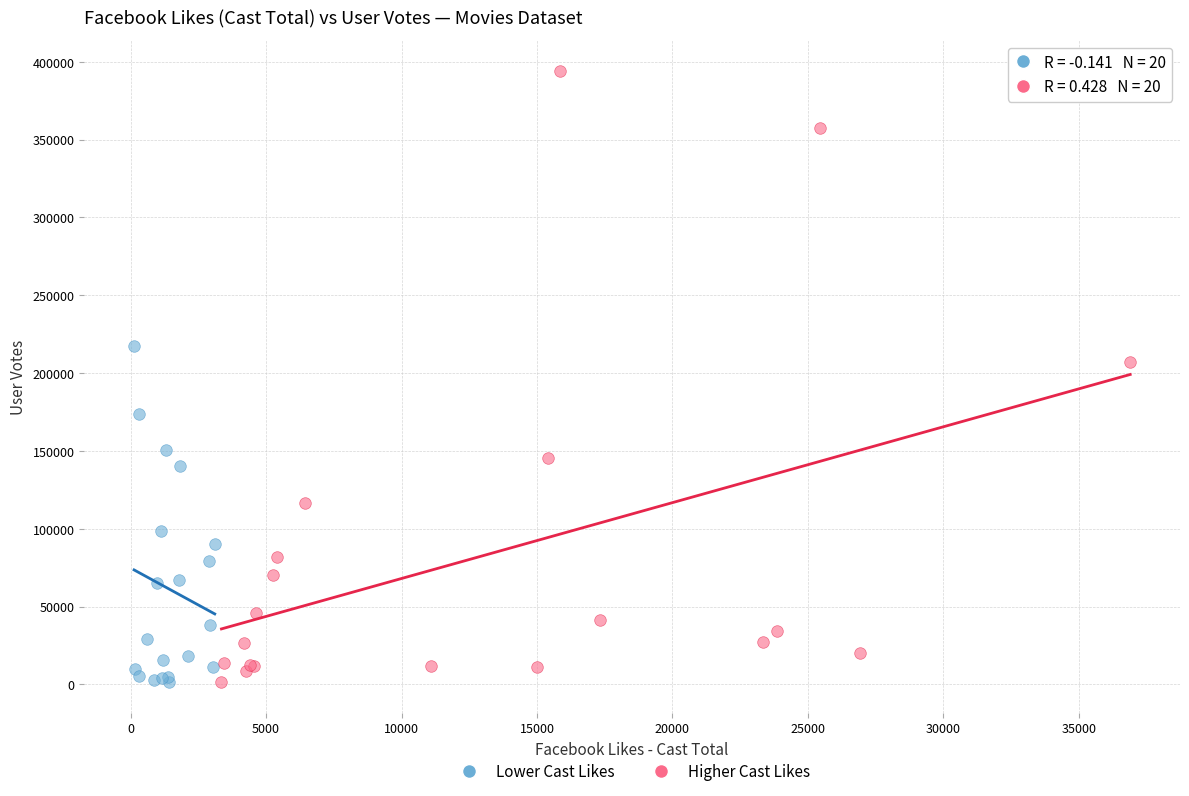

Which series has the widest spread of Y values?

Higher Cast Likes